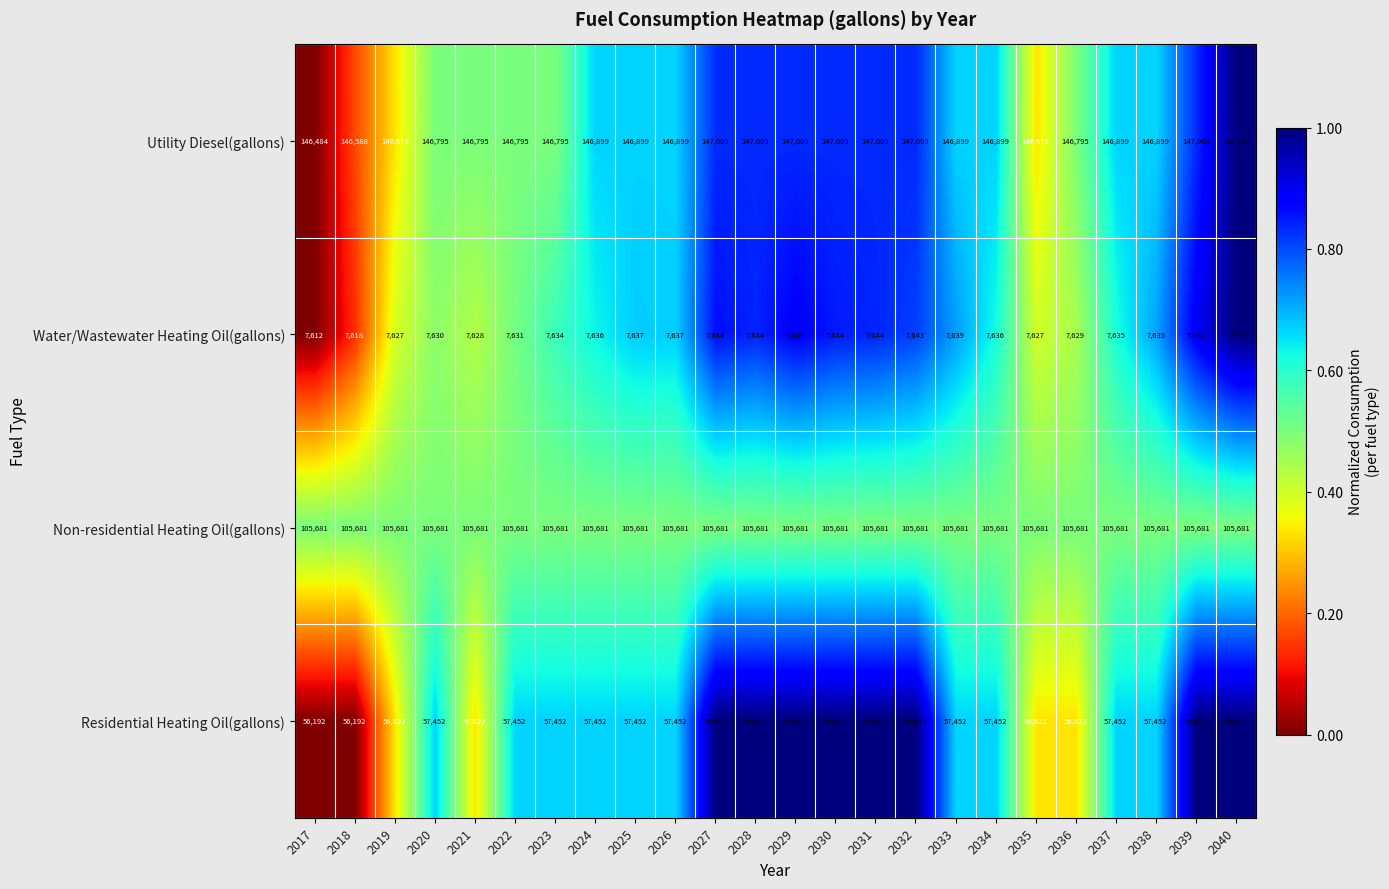

The value of Water/Wastewater Heating Oil(gallons) at 2032 is 1548. True or false?

False